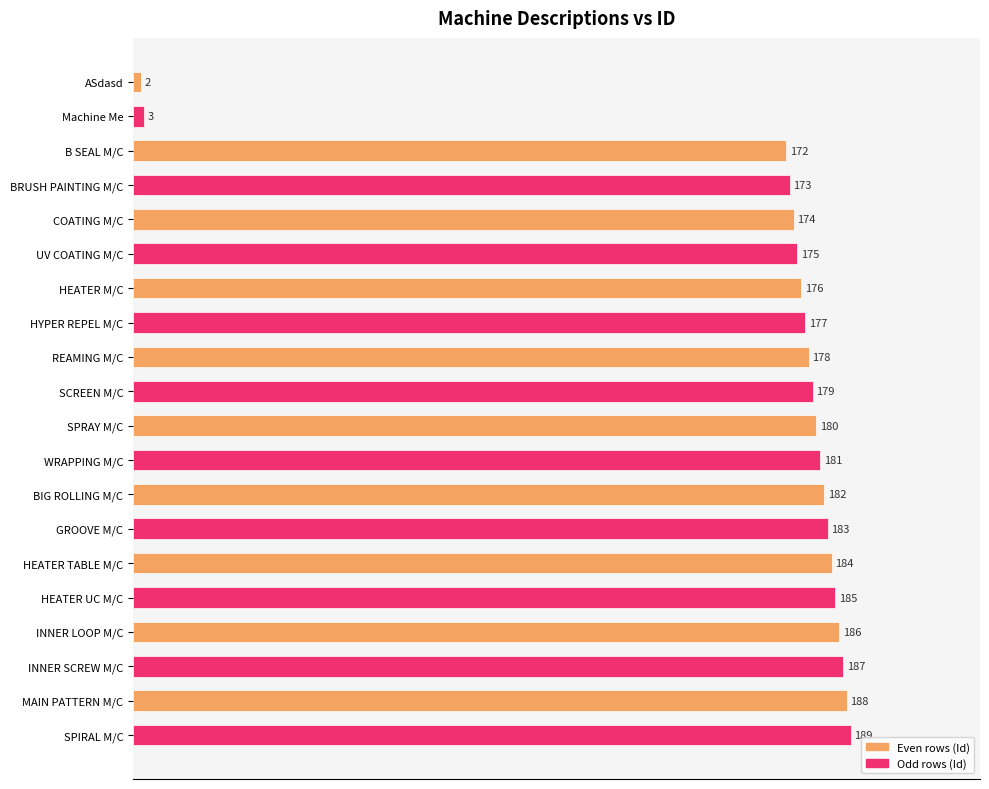

Are the bars horizontal?

Yes